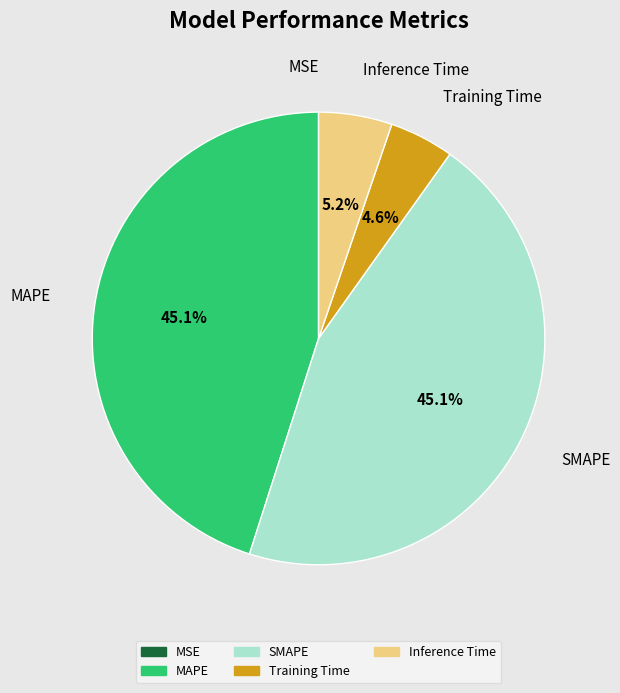

Between Training Time and Inference Time, which is larger?

Inference Time